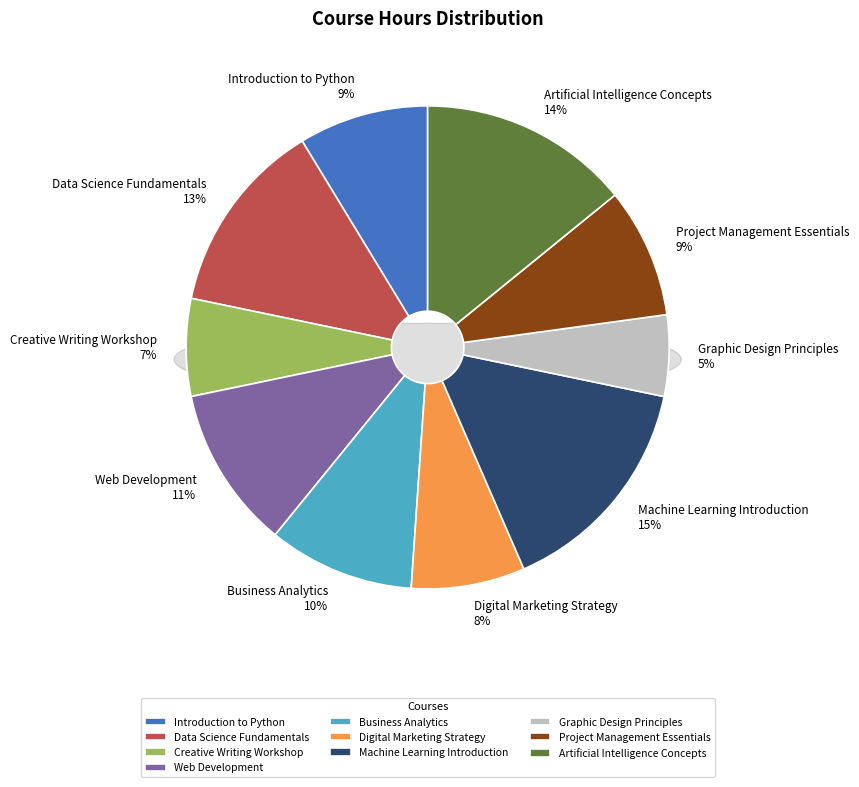

True or false: Project Management Essentials accounts for 9% of the total.

True